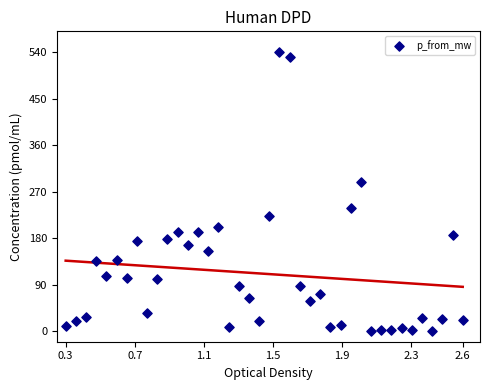

What is the range of X values (max minus min)?

2.3